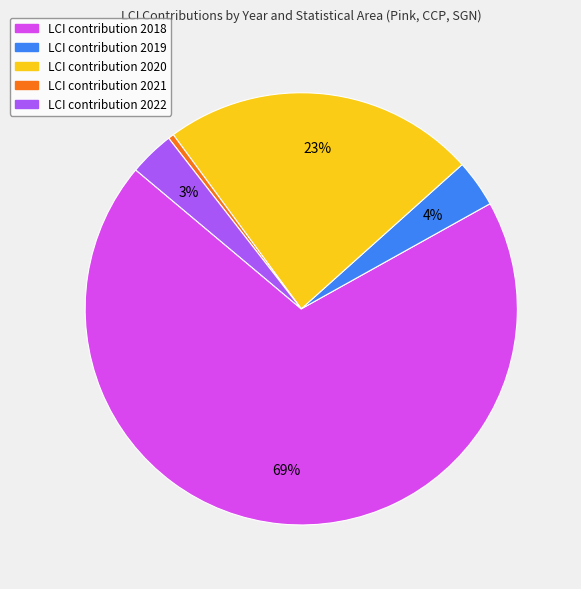

To the nearest percent, what is the average slice percentage?

20%